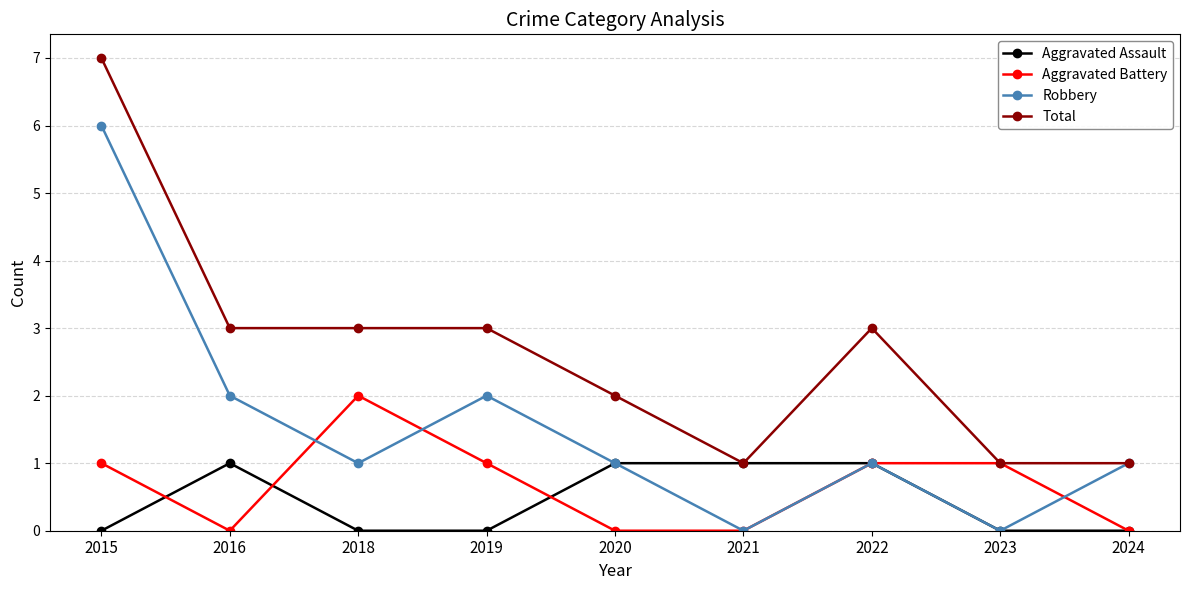

How many lines are shown in the chart?

4